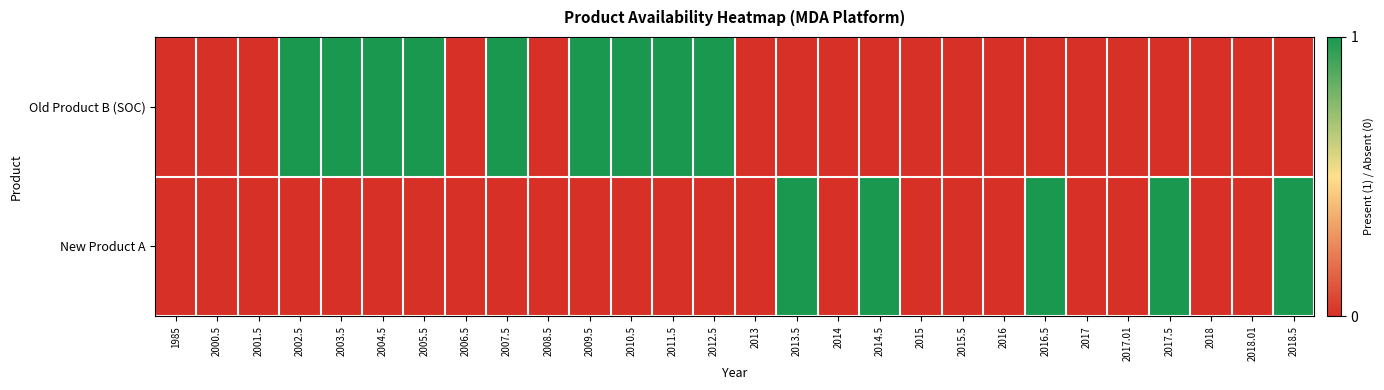

At which category is the sum across all series the highest?

2002.5